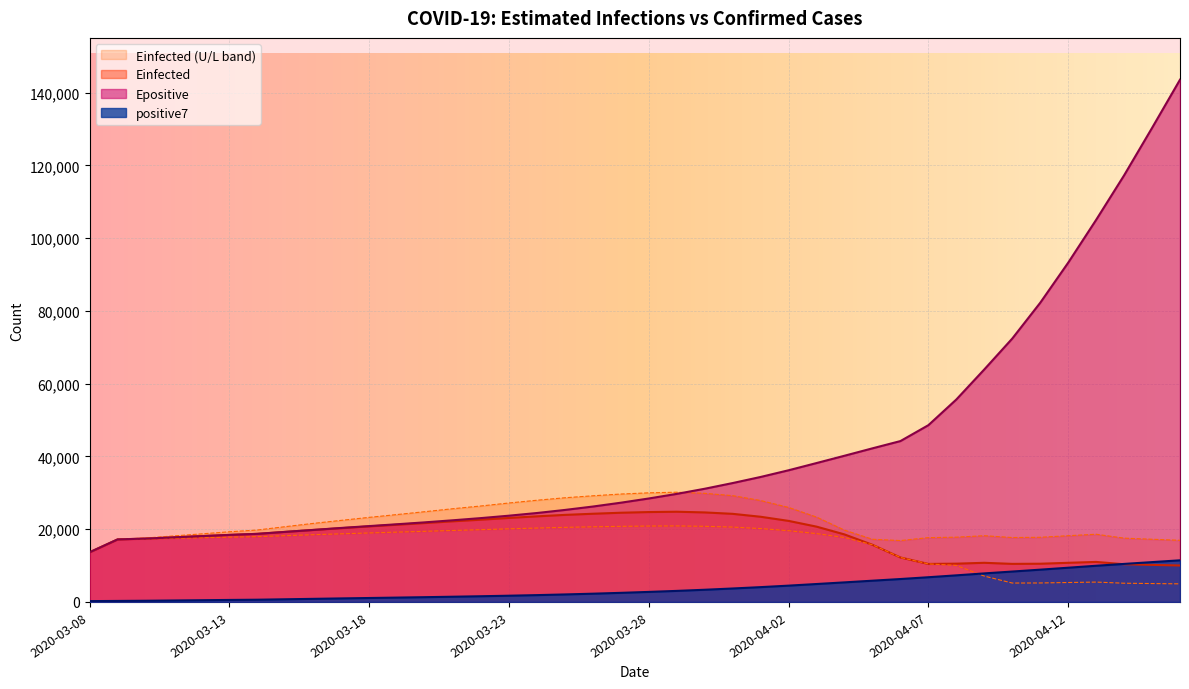

What is the difference between the highest and lowest values at 2020-04-09?

56799.7